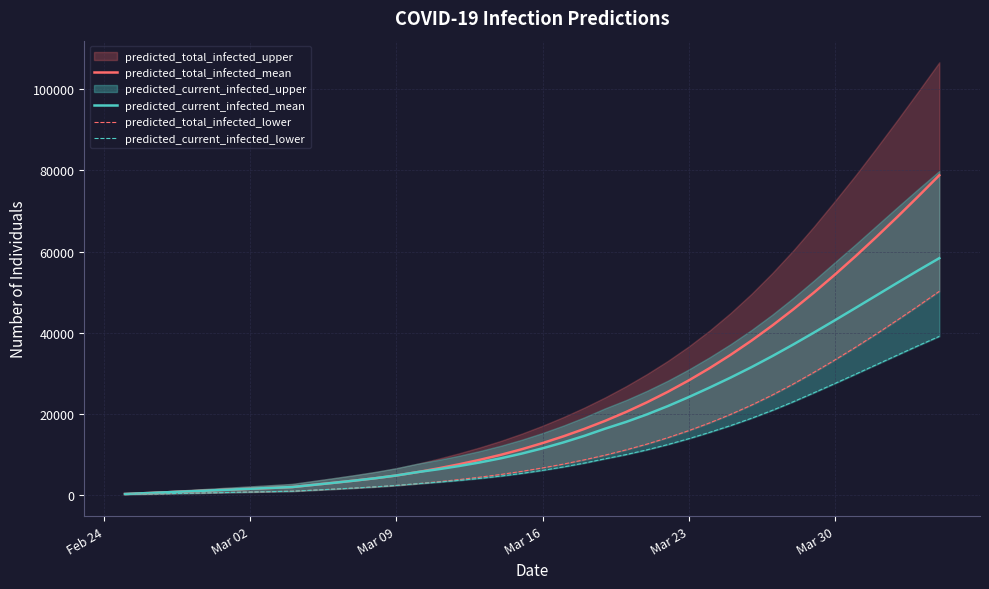

What is the maximum value for predicted_current_infected_mean?

58372